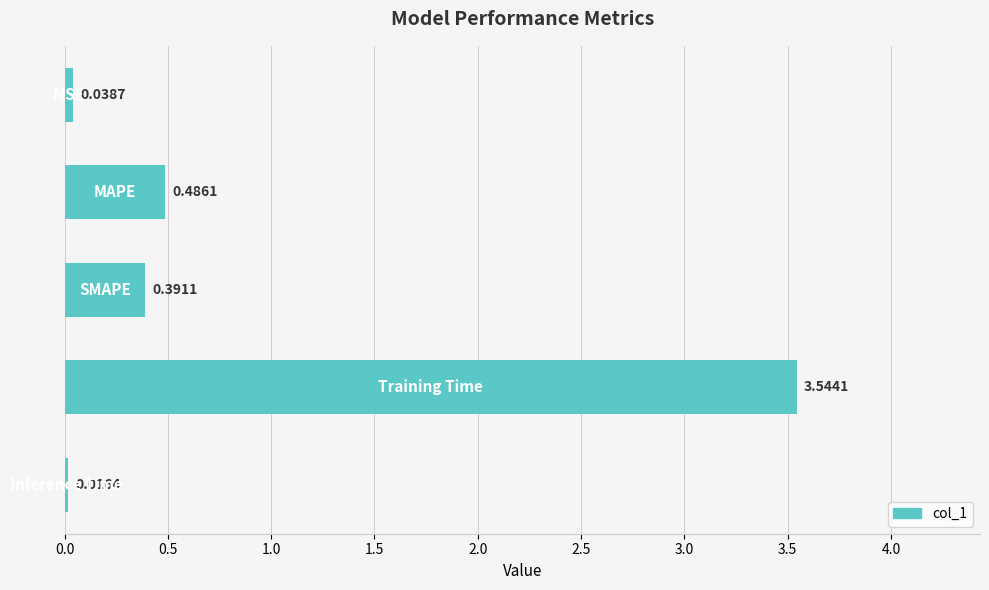

How many bars are there in total?

5